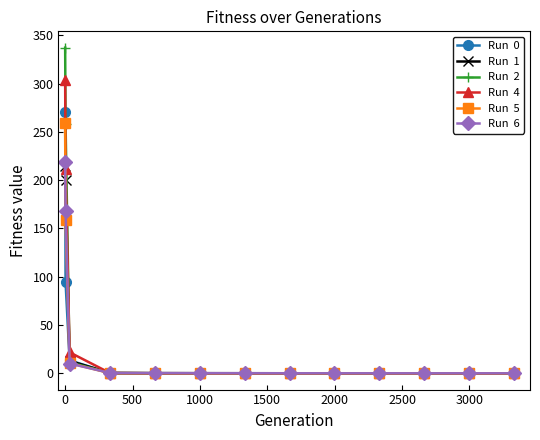

What is the greatest value displayed?

337.2